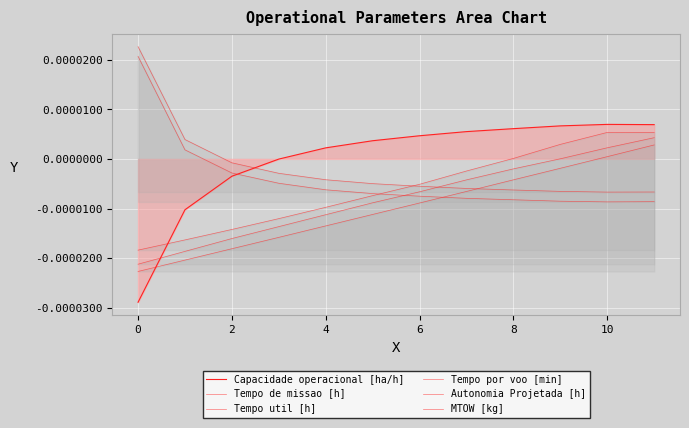

Rank the series by their average value, from lowest to highest.

MTOW [kg], Autonomia Projetada [h], Tempo por voo [min], Tempo util [h], Tempo de missao [h], Capacidade operacional [ha/h]